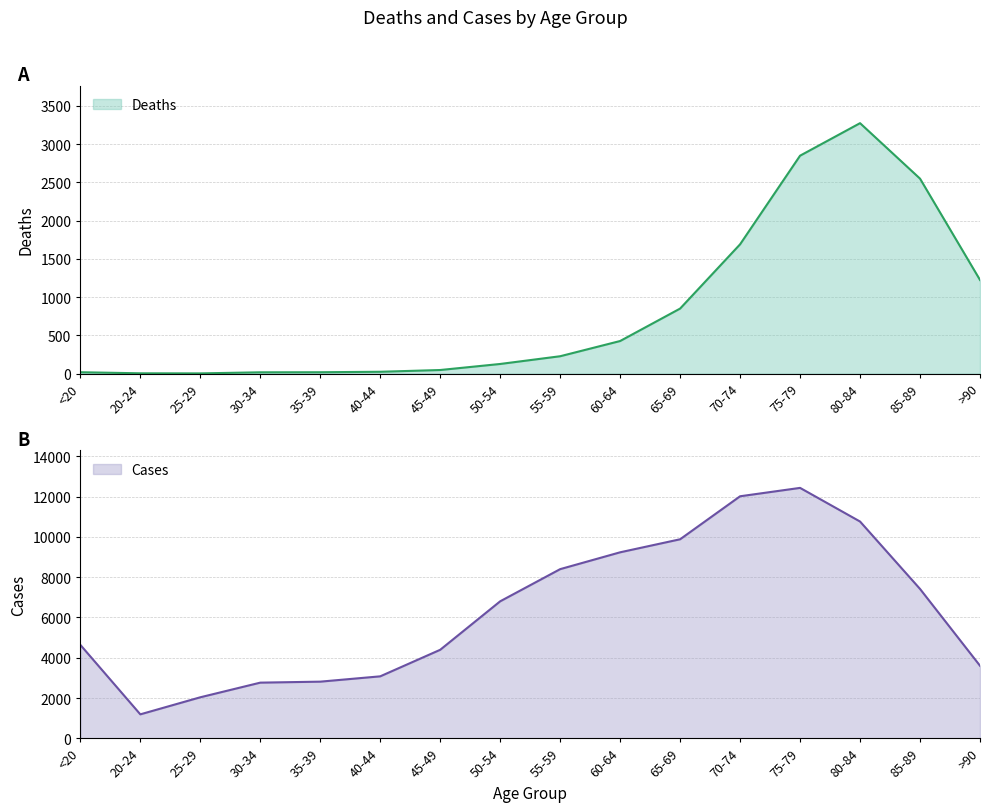

Read the Cases value at 35-39, to the nearest 100.

2800